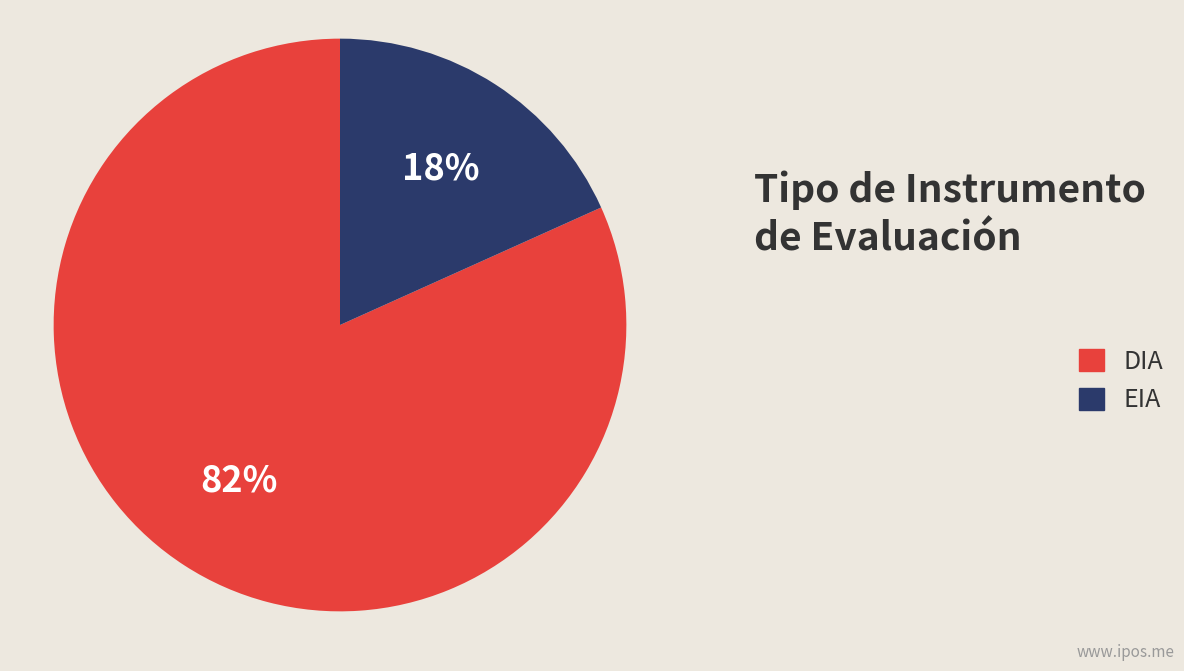

What is the ratio of the value at EIA to the value at DIA?

0.2